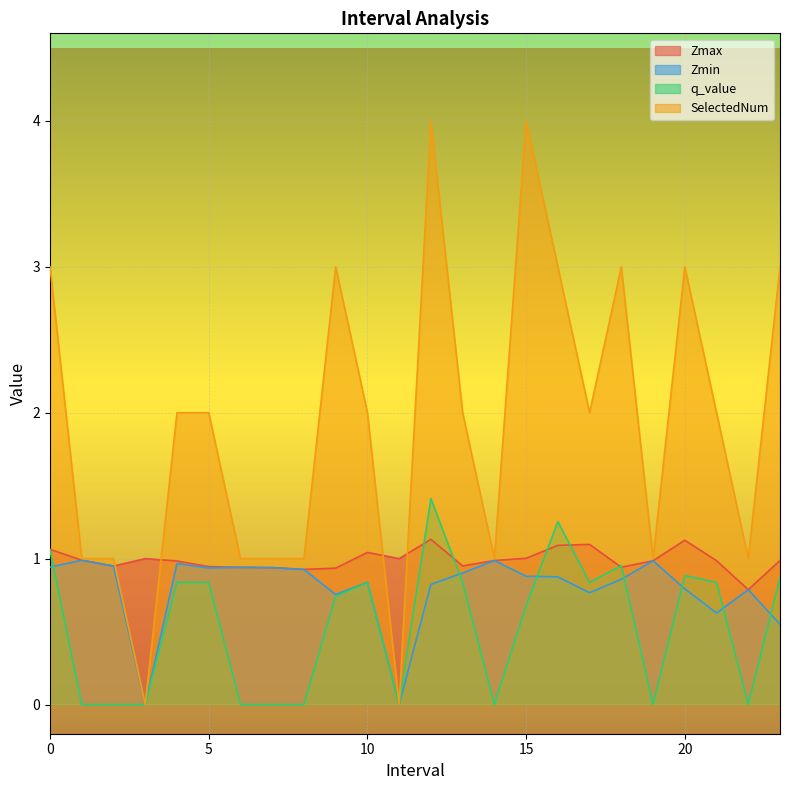

Is it true that Zmax equals 1.0 at 13?

True